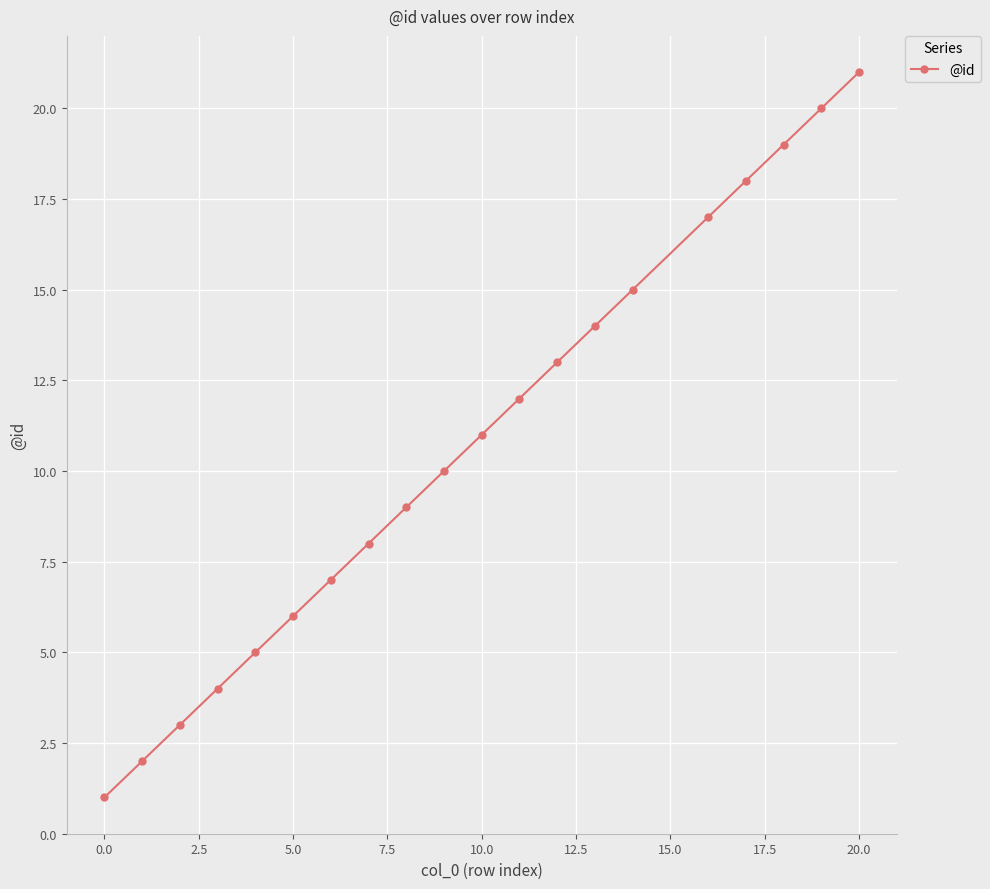

What is the greatest value displayed?

21